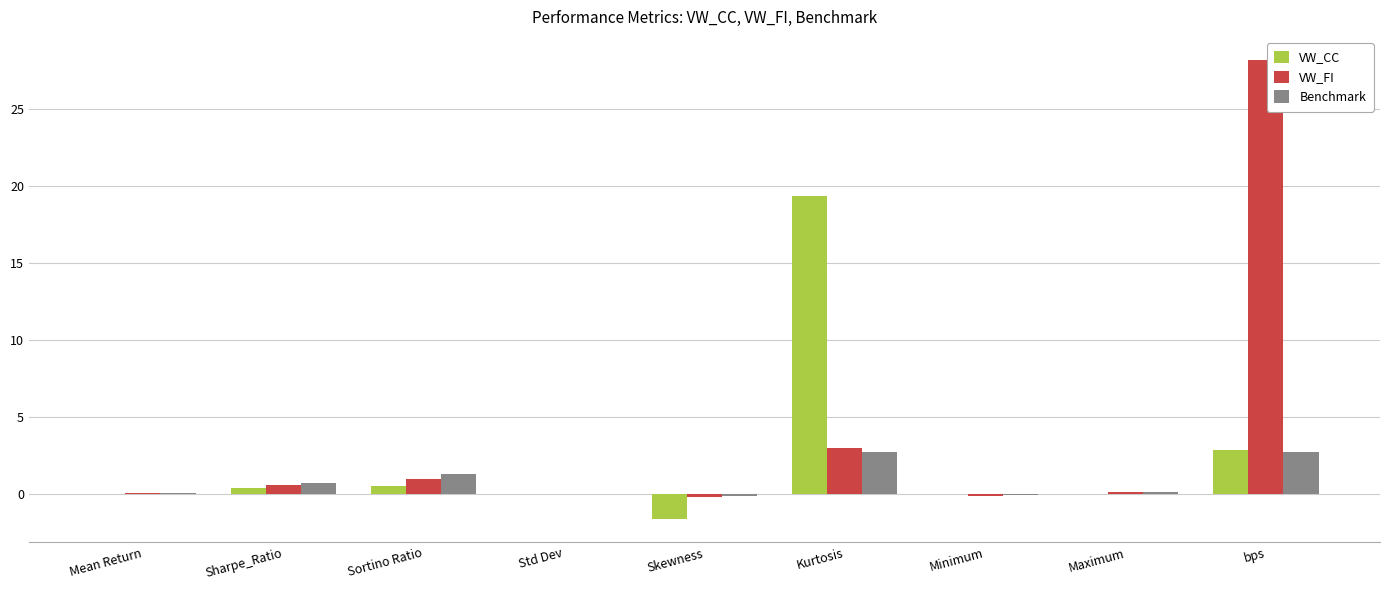

True or false: VW_FI has a value of 45.9 at bps.

False